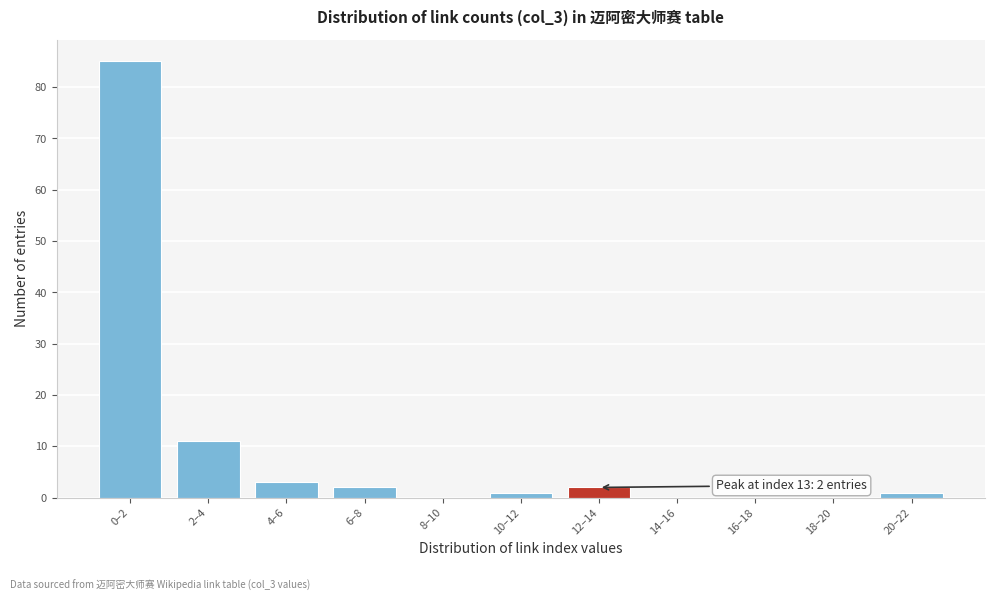

Reading left to right, what are all the values shown in this chart?

0–2=85	2–4=11	4–6=3	6–8=2	8–10=0	10–12=1	12–14=2	14–16=0	16–18=0	18–20=0	20–22=1